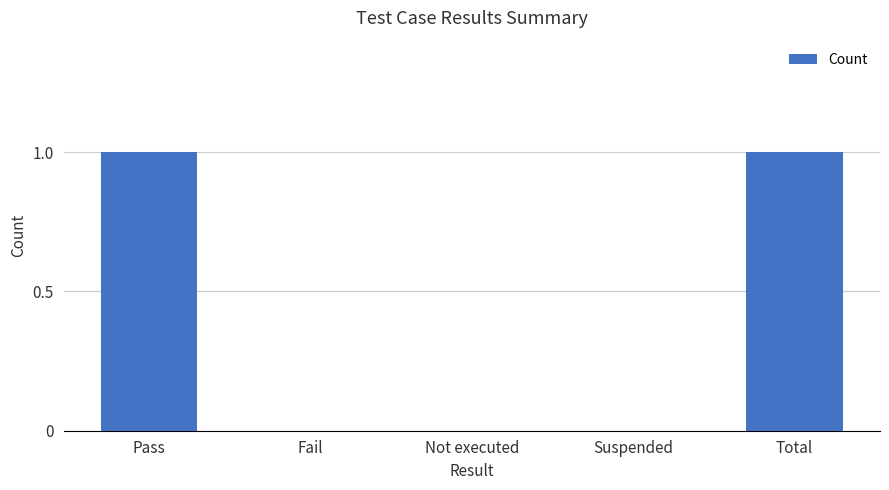

Between Total and Suspended, which is larger?

Total